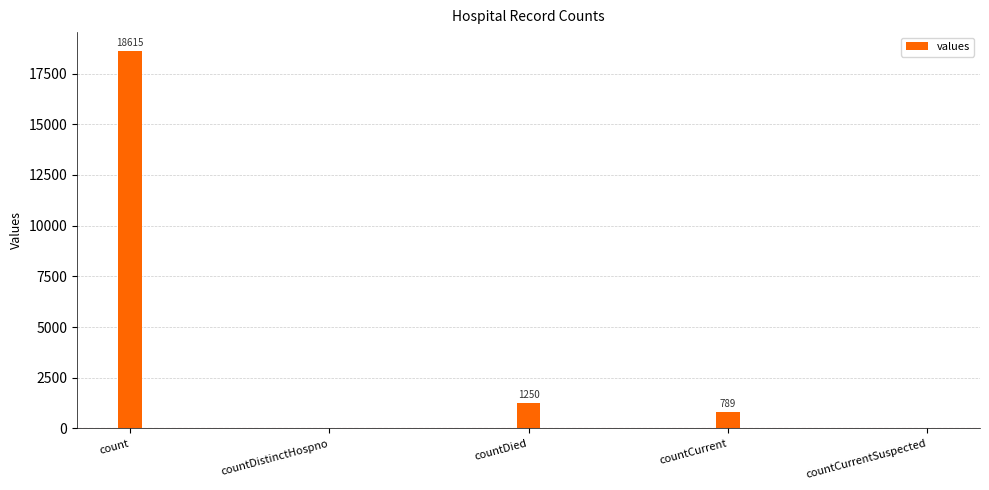

What is the maximum value shown in the chart?

18615